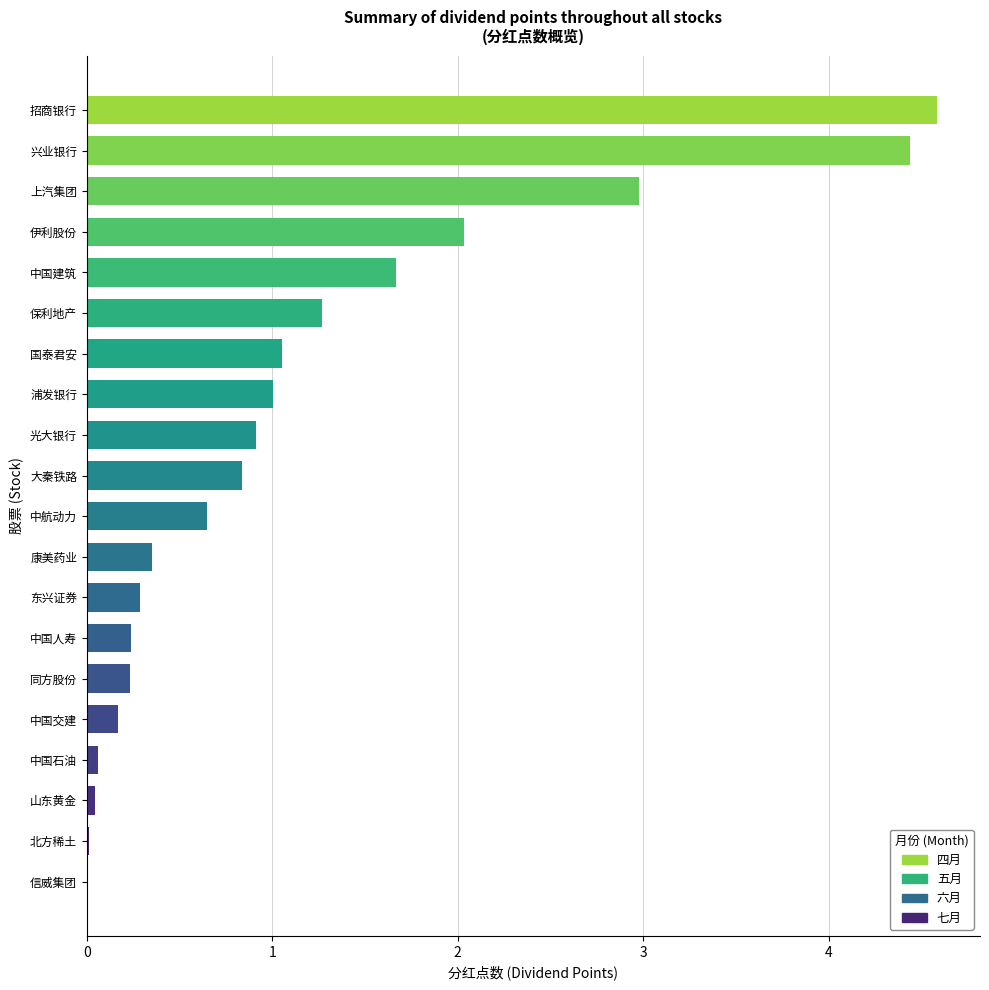

Which category has the highest value across all series?

招商银行